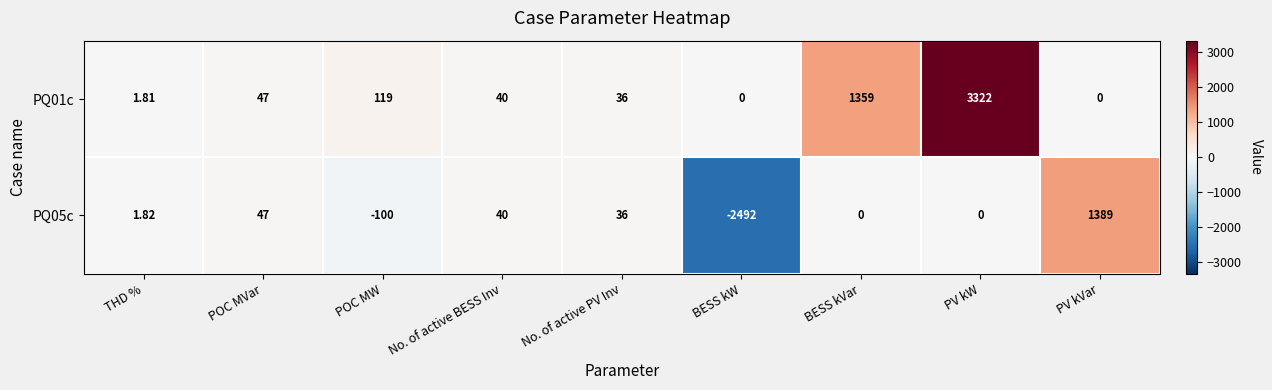

Where does the PQ05c series first go above 1?

THD %